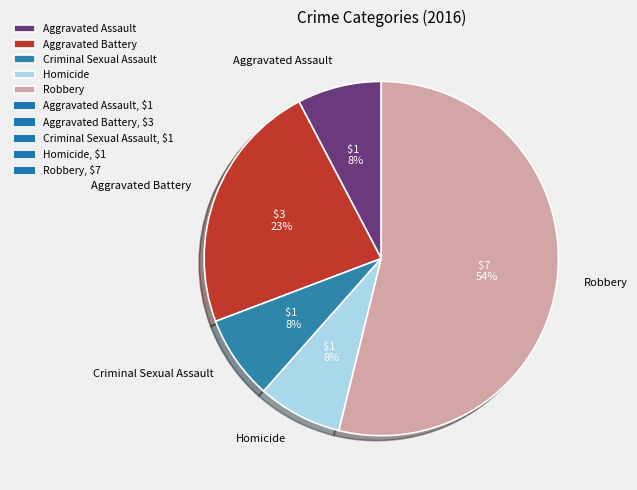

Combined, do Aggravated Battery and Homicide account for over 50%?

No